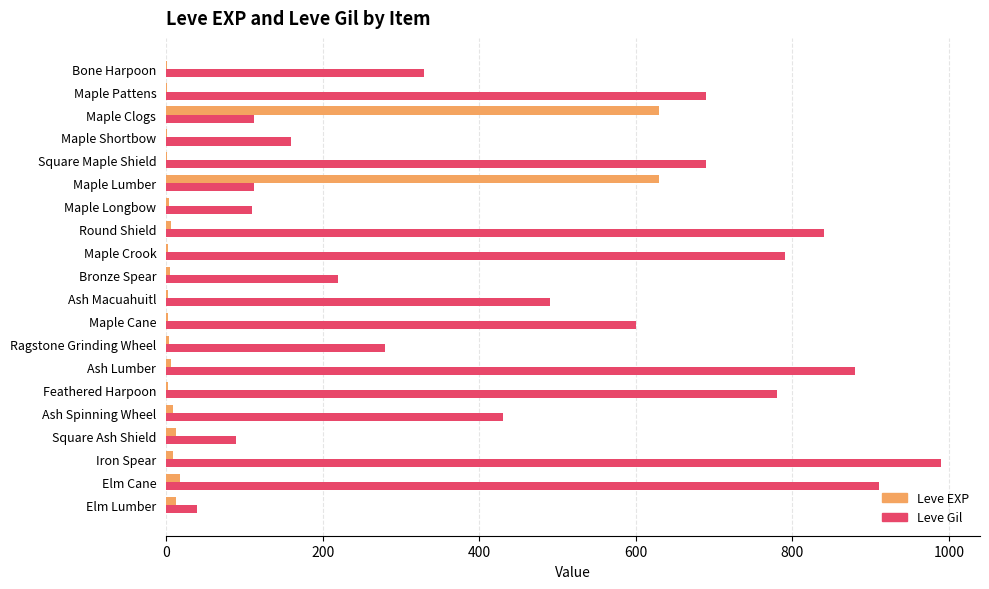

At which category is the sum across all series the highest?

Iron Spear